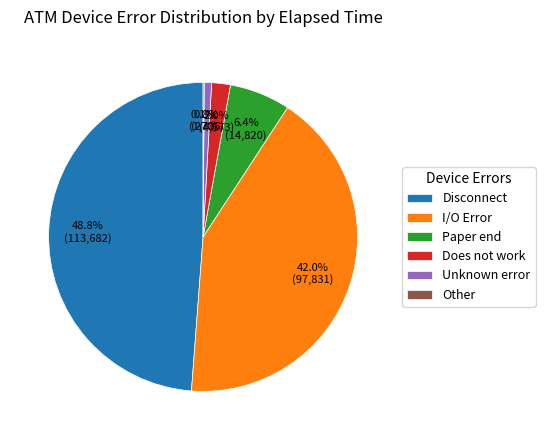

What percentage is the Disconnect slice, to the nearest percent?

49%